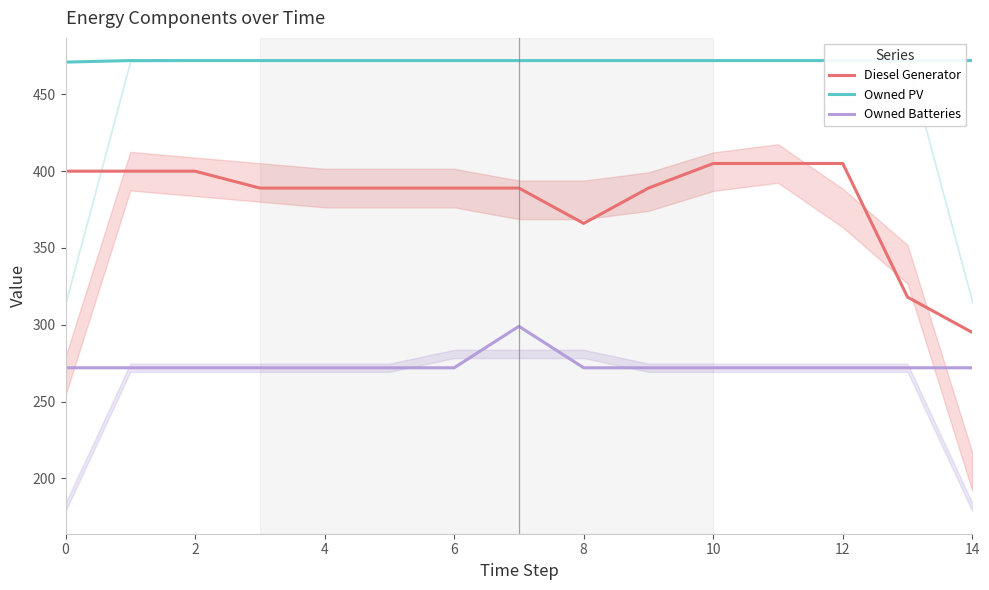

True or false: Diesel Generator and Owned Batteries intersect in this chart.

False